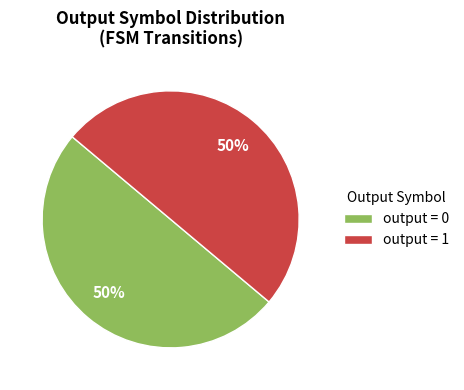

How many segments does this pie chart have?

2